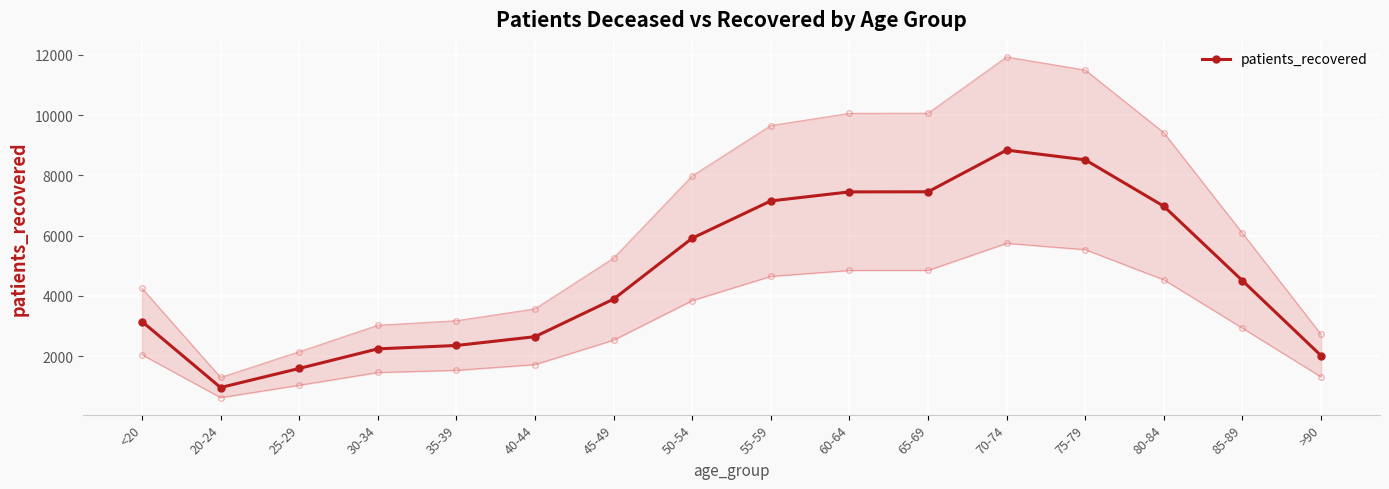

Reading left to right, transcribe all the data shown in this chart.

3148	957	1590	2240	2352	2644	3892	5914	7151	7451	7454	8838	8515	6974	4503	2015